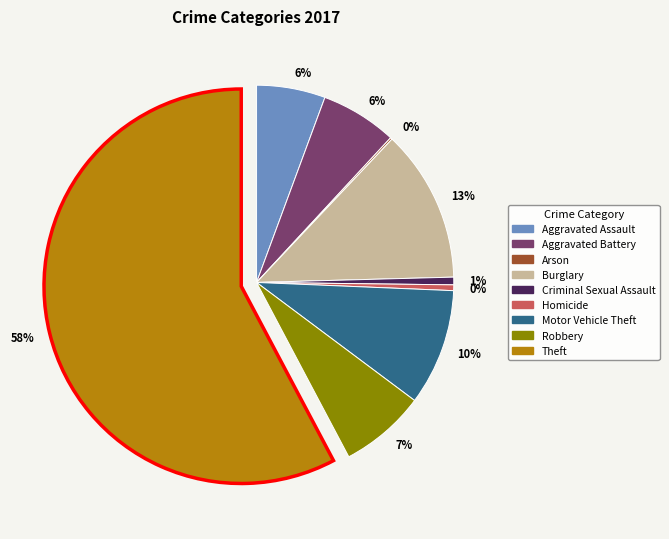

Is there a majority slice in this chart?

Yes